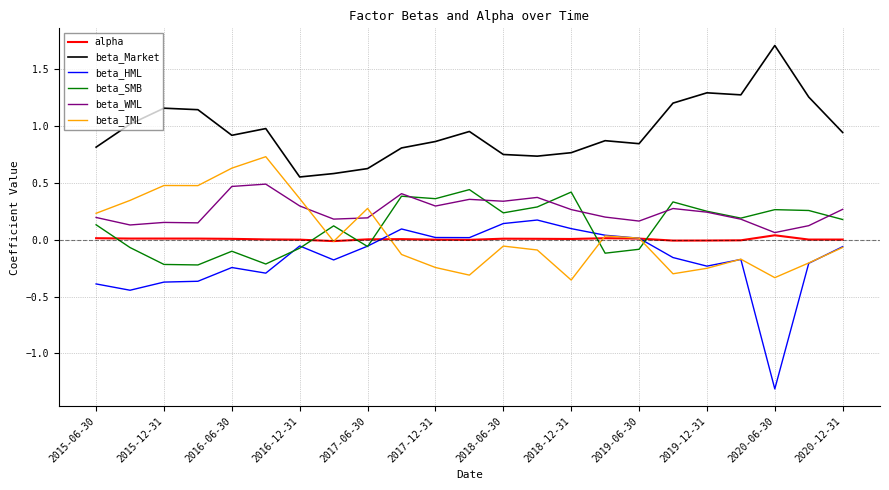

What is the greatest value displayed?

1.7